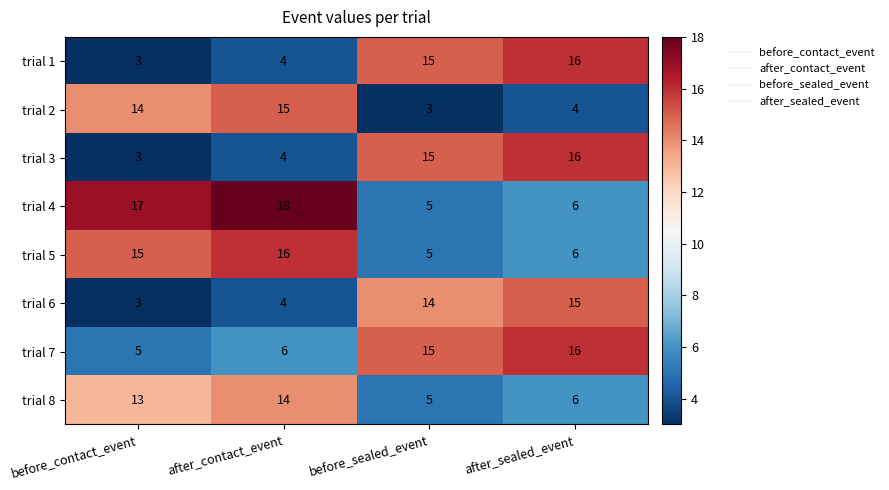

Which label corresponds to the largest value in the chart?

after_contact_event